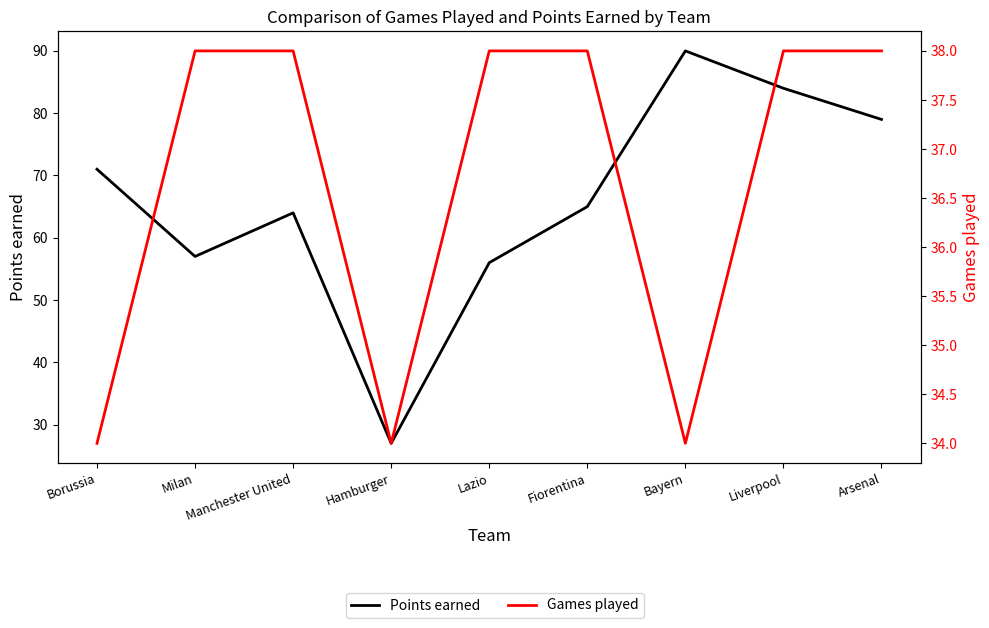

What is the total value across all series at Hamburger?

61